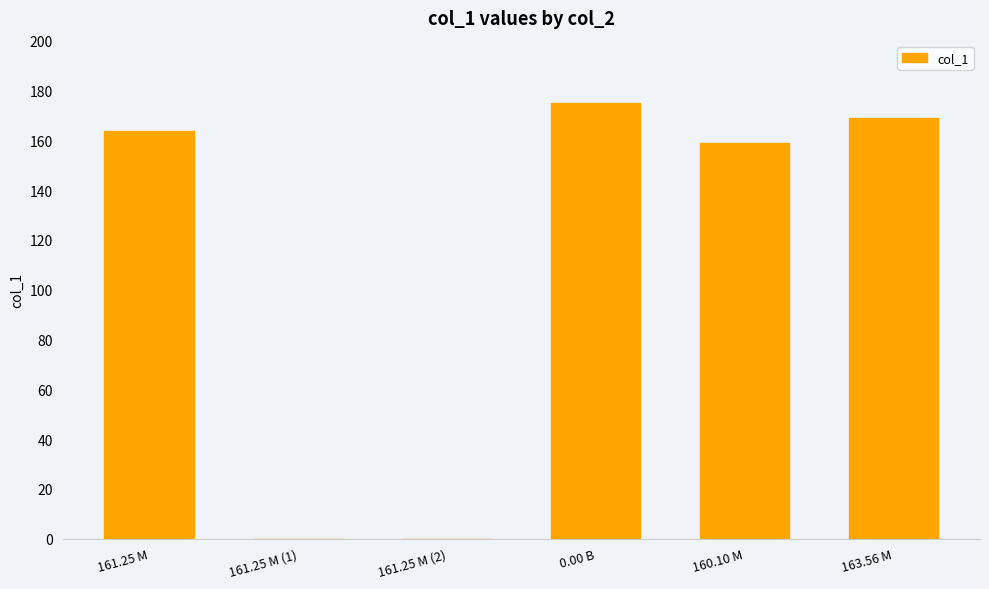

True or false: the data shows 237.4 at 163.56 M.

False